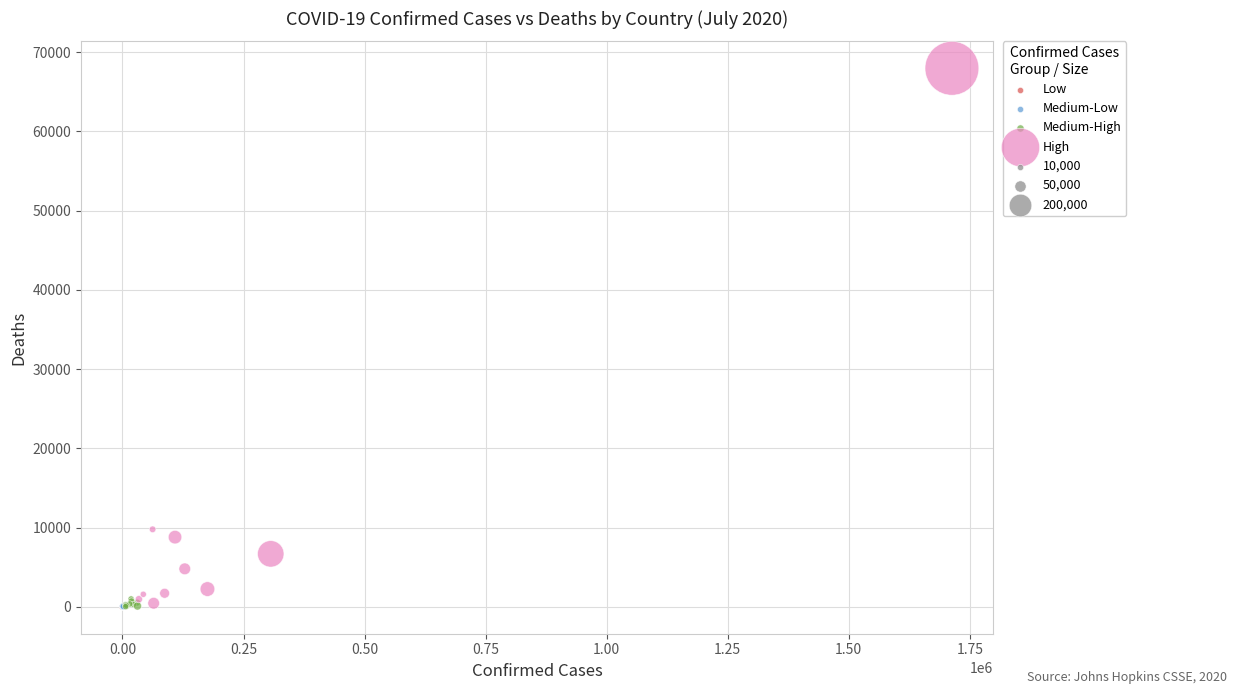

Which series has the largest Y range (max minus min)?

High